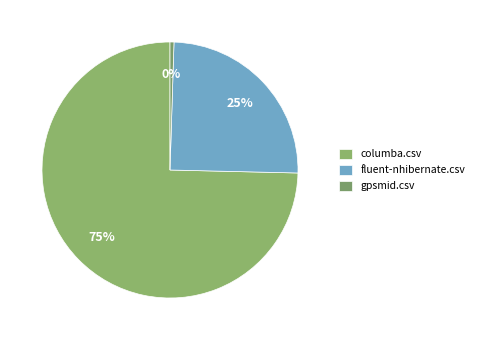

Combined, do gpsmid.csv and fluent-nhibernate.csv account for over 50%?

No